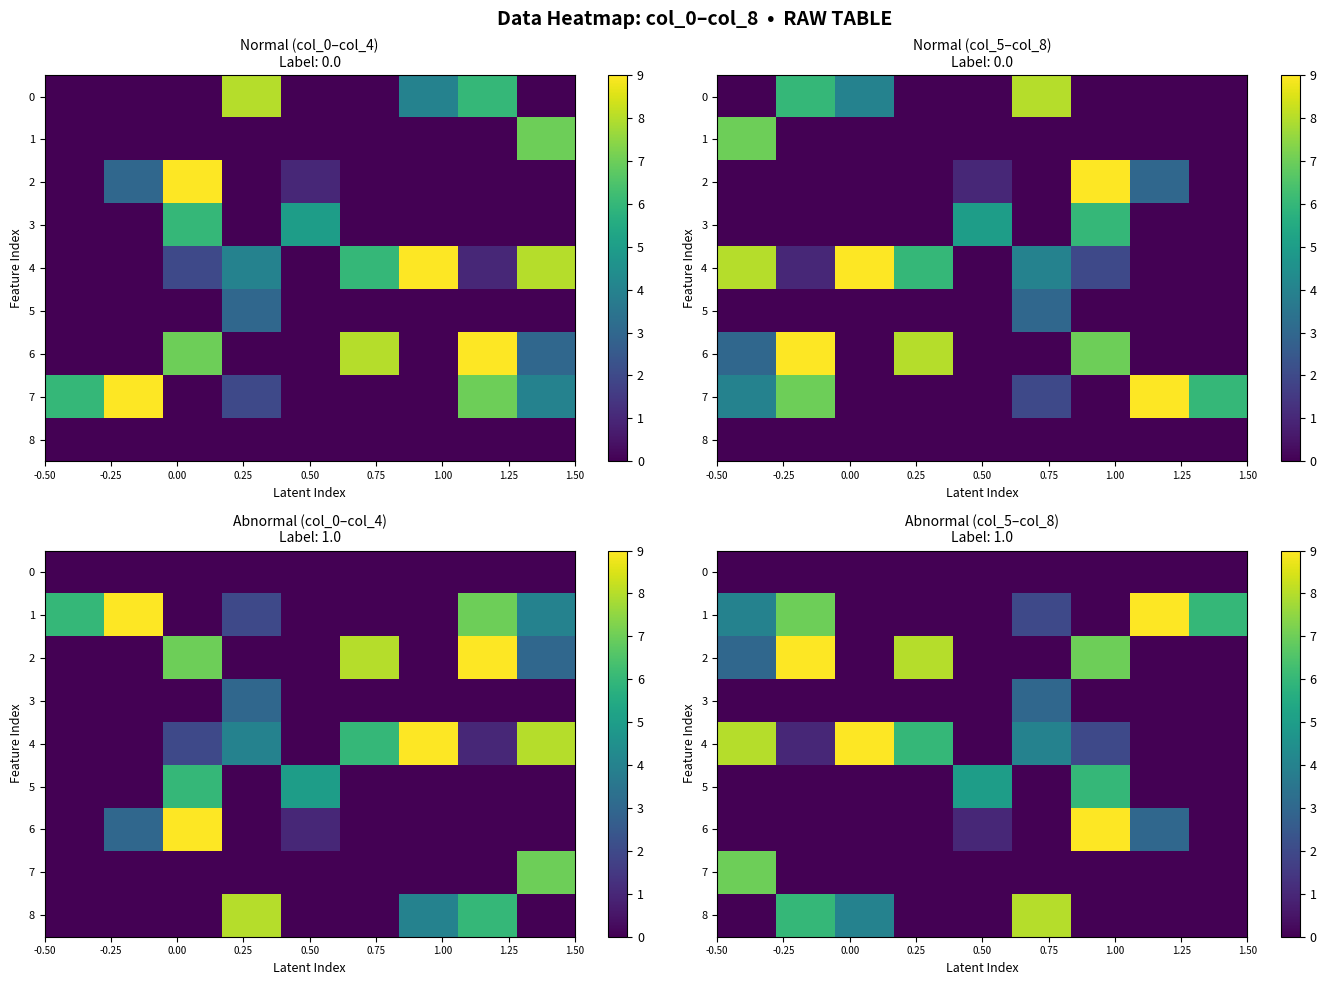

At how many categories does at least one series exceed 6?

7